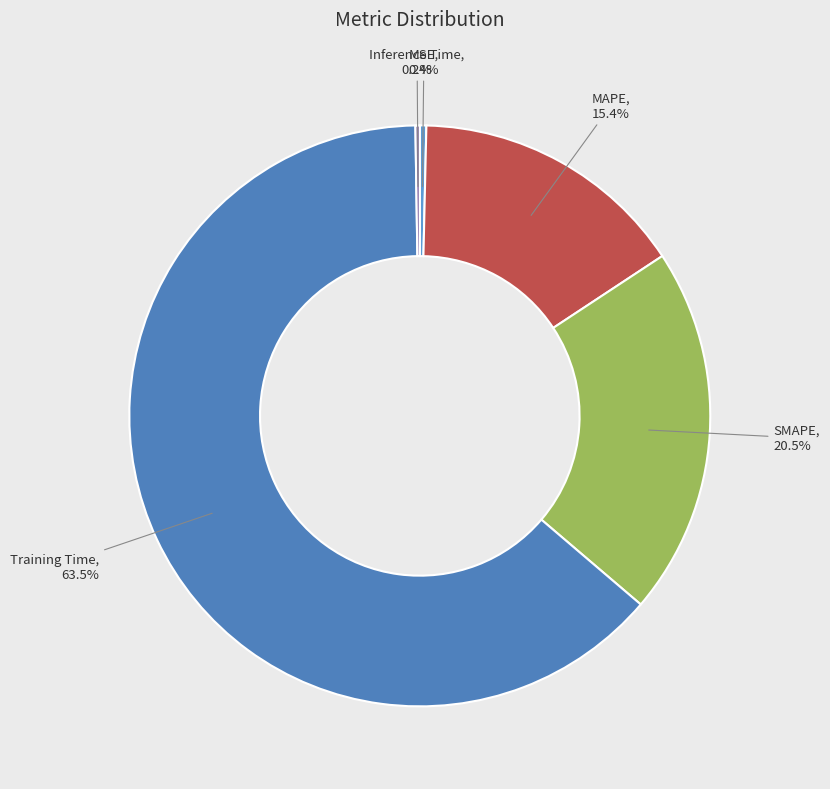

What portion of the pie excludes MAPE?

84.6%